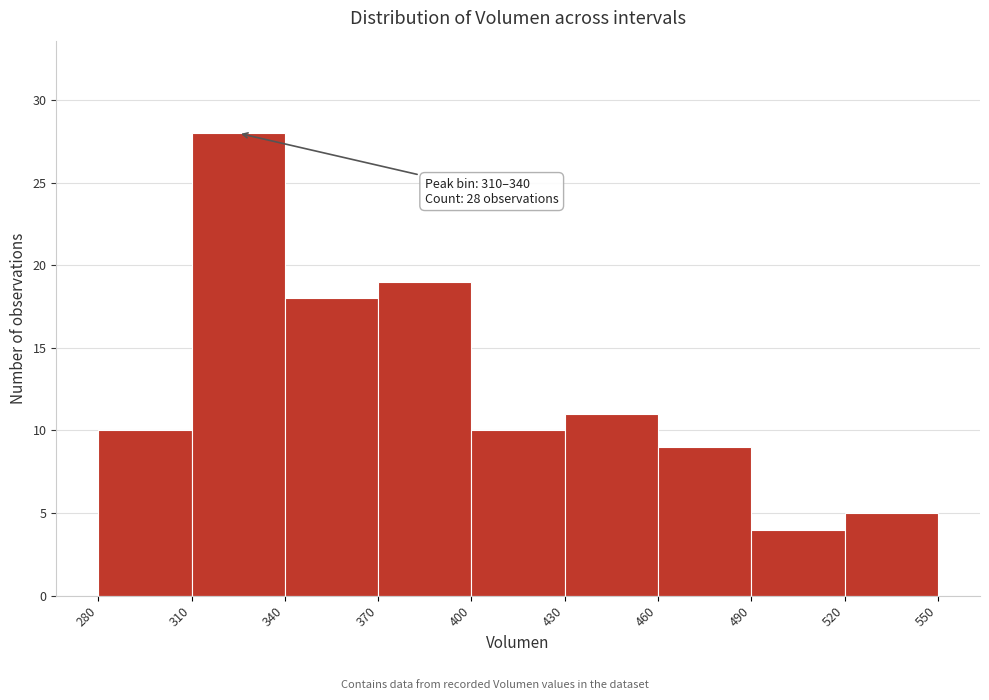

Which range on the x-axis has the tallest bar?

310 to 340